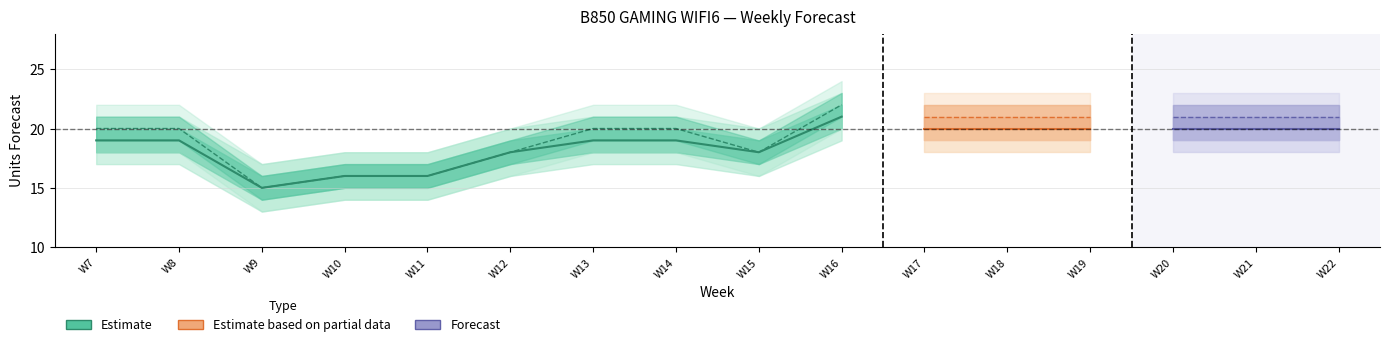

In MyForecast, how many points are higher than both neighbors (excluding endpoints)?

1